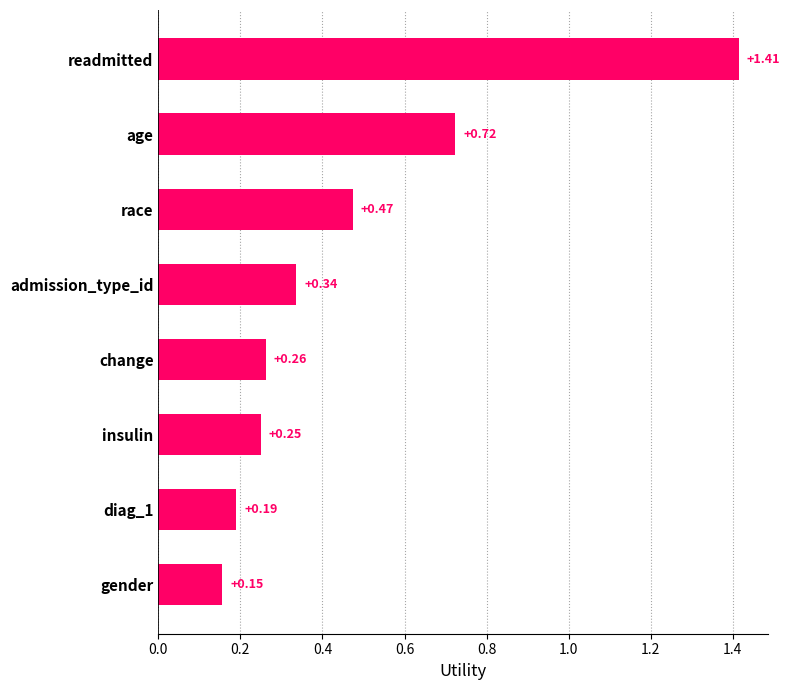

List the labels in order of value, smallest first.

gender, diag_1, insulin, change, admission_type_id, race, age, readmitted